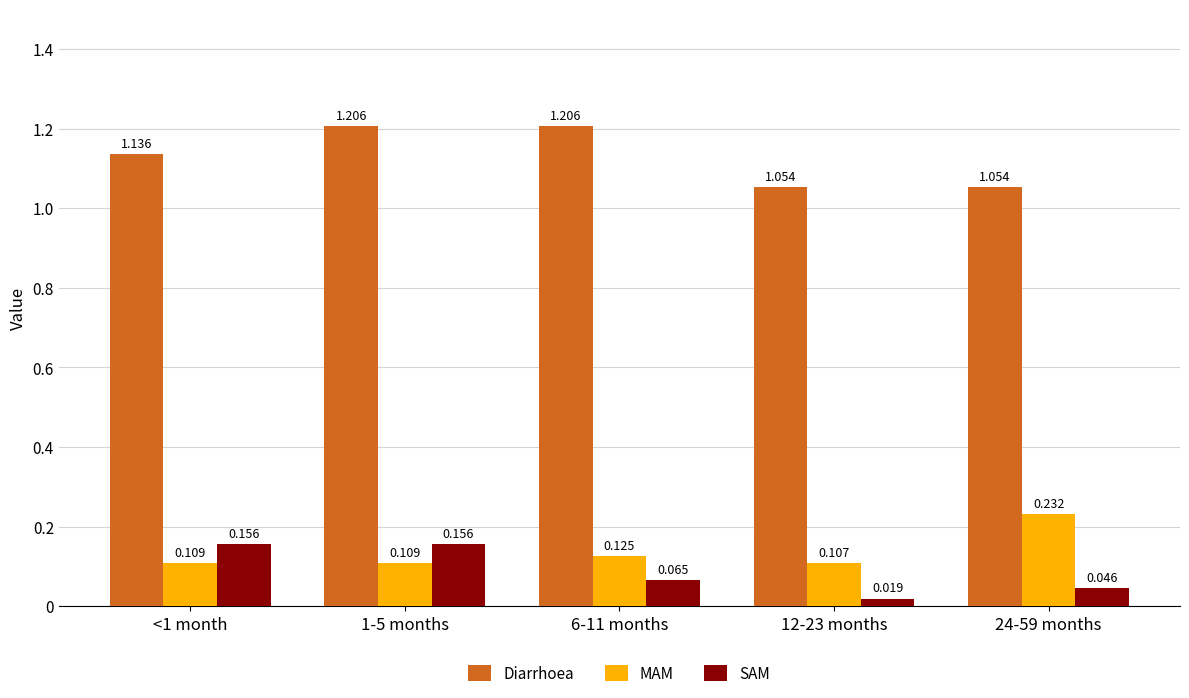

What is the difference between the highest and lowest values at 24-59 months?

1.0